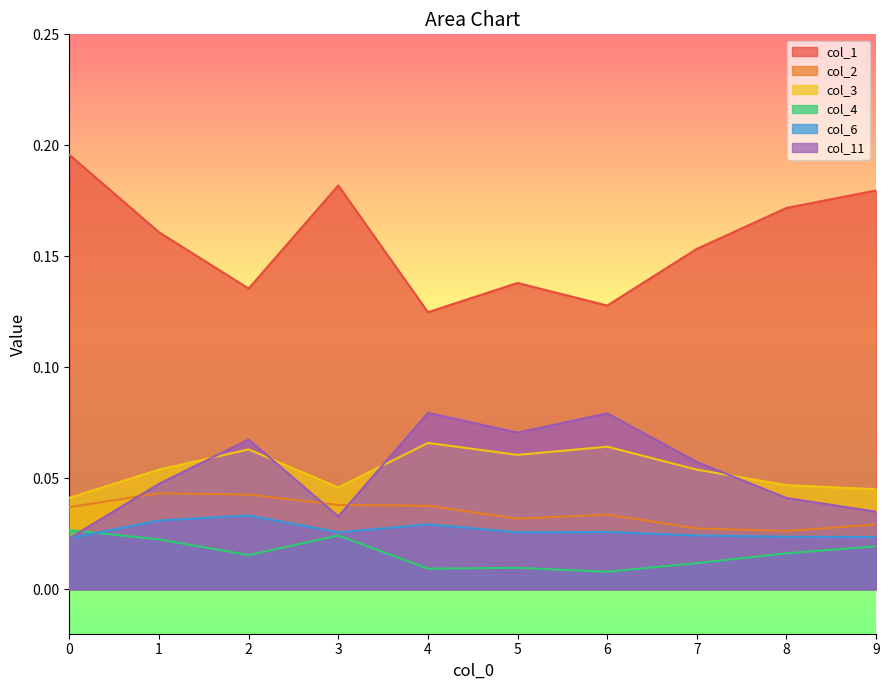

Reading left to right, what are all the values shown in this chart?

col_1: 0.2	0.2	0.1	0.2	0.1	0.1	0.1	0.2	0.2	0.2
col_2: 0.0	0.0	0.0	0.0	0.0	0.0	0.0	0.0	0.0	0.0
col_3: 0.0	0.1	0.1	0.0	0.1	0.1	0.1	0.1	0.0	0.0
col_4: 0.0	0.0	0.0	0.0	0.0	0.0	0.0	0.0	0.0	0.0
col_6: 0.0	0.0	0.0	0.0	0.0	0.0	0.0	0.0	0.0	0.0
col_11: 0.0	0.0	0.1	0.0	0.1	0.1	0.1	0.1	0.0	0.0